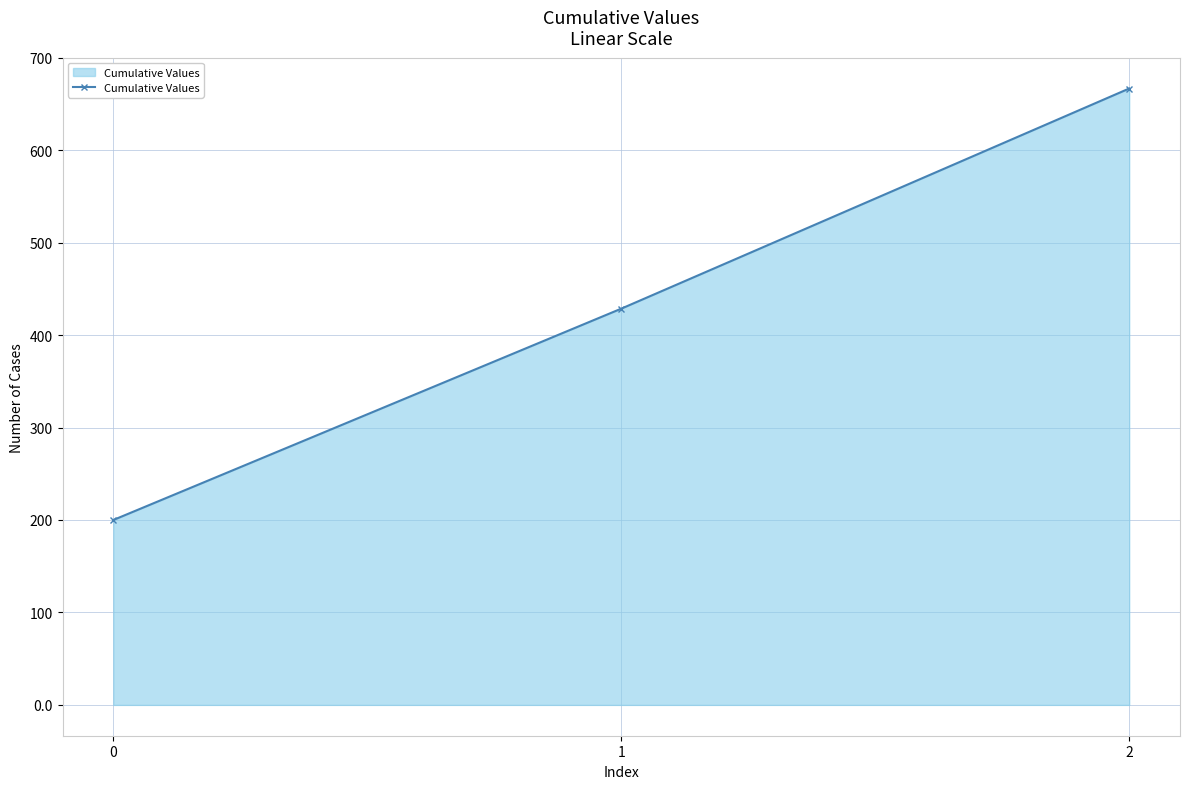

Rank the categories by value from highest to lowest.

2, 1, 0